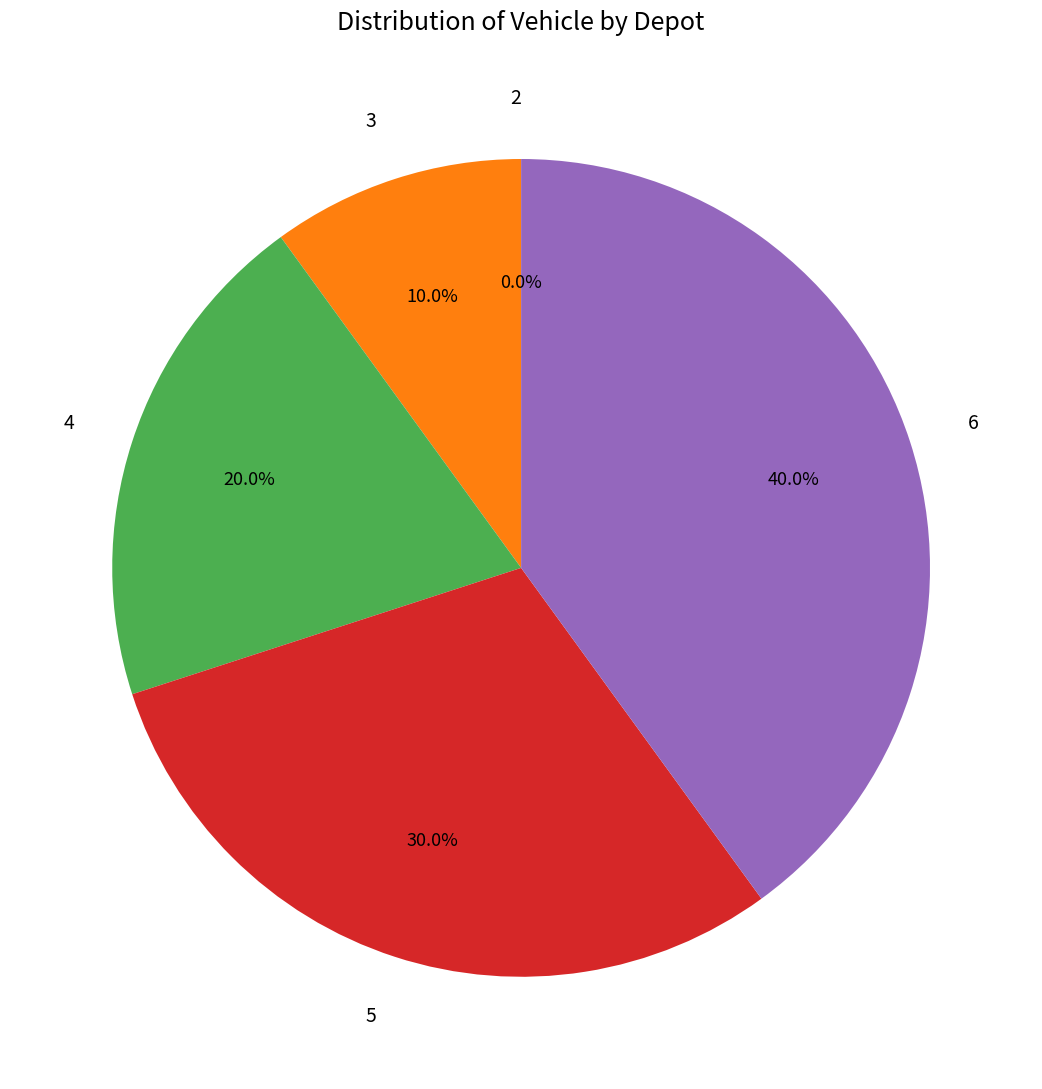

To the nearest percent, what portion does 5 represent?

30%